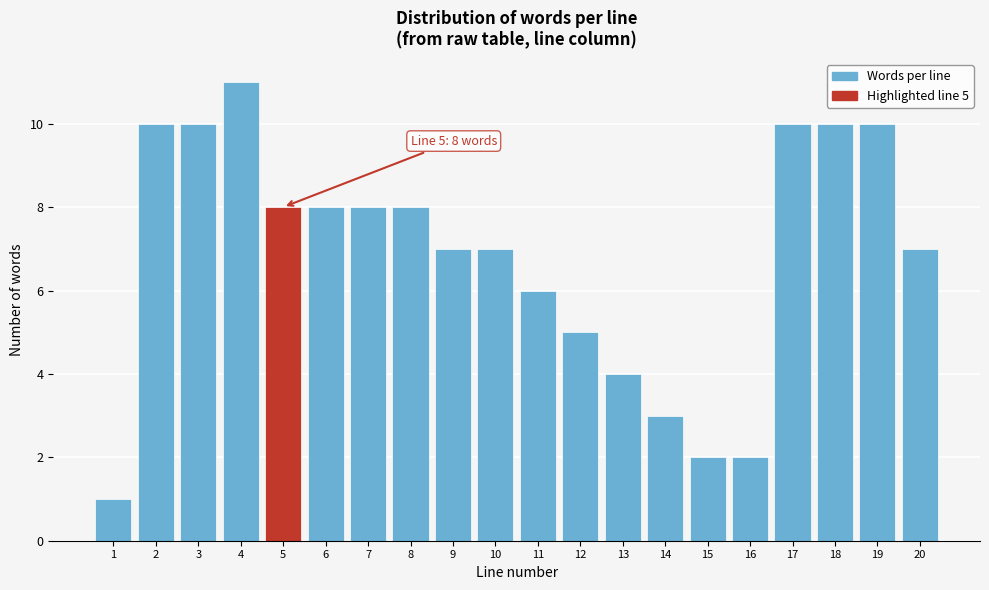

Reading left to right, transcribe all the data shown in this chart.

1	10	10	11	8	8	8	8	7	7	6	5	4	3	2	2	10	10	10	7